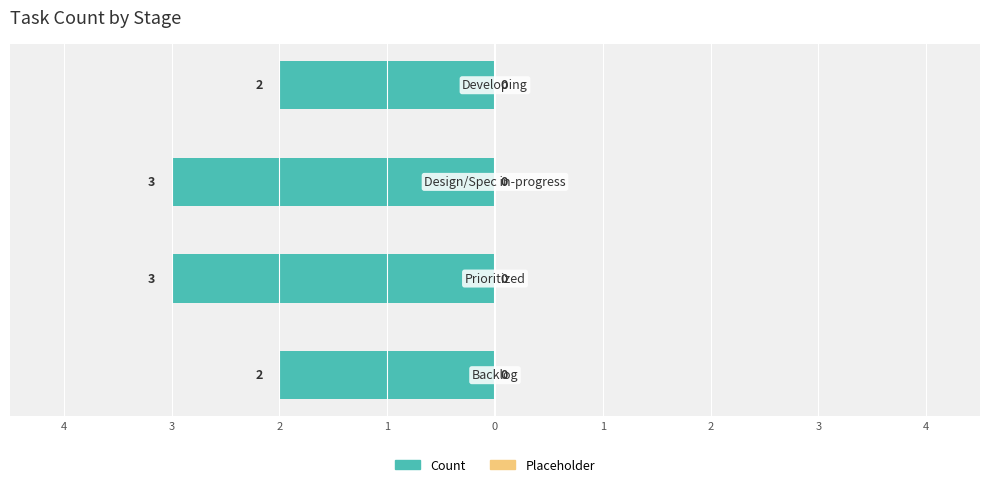

Does the chart contain any negative values?

Yes